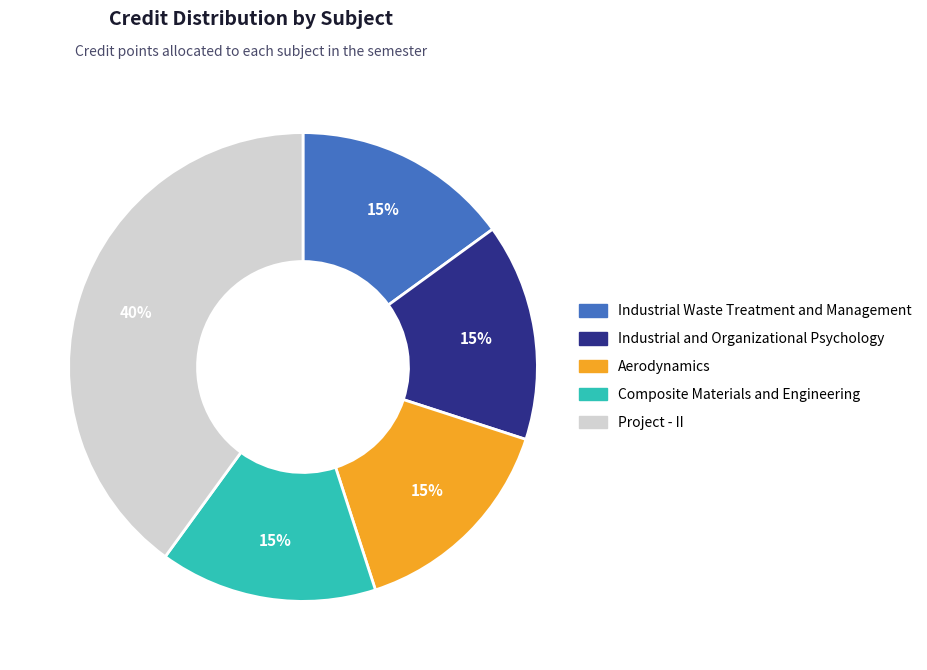

Is Aerodynamics the majority of the pie?

No